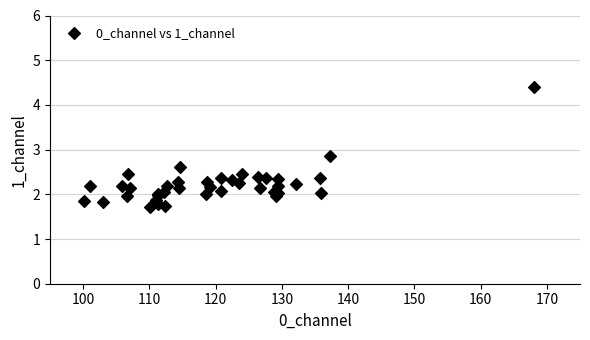

What Y value in the scatter plot is closest to 3?

2.8